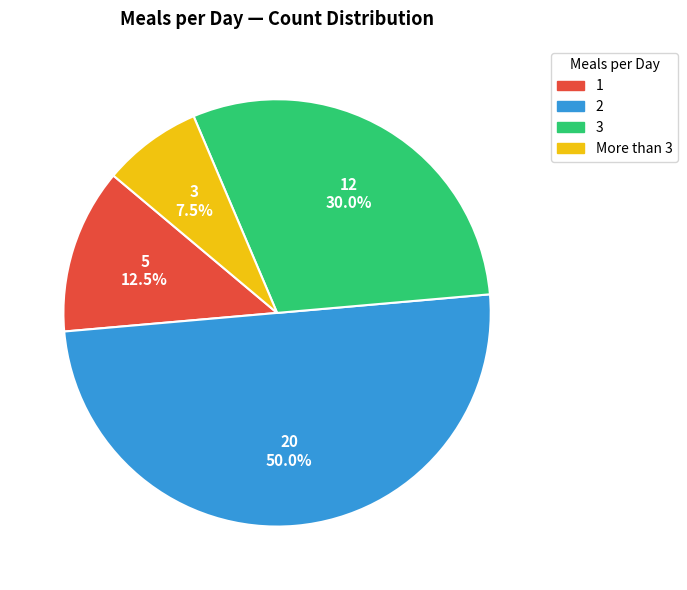

Rank the categories by value from highest to lowest.

2, 3, 1, More than 3